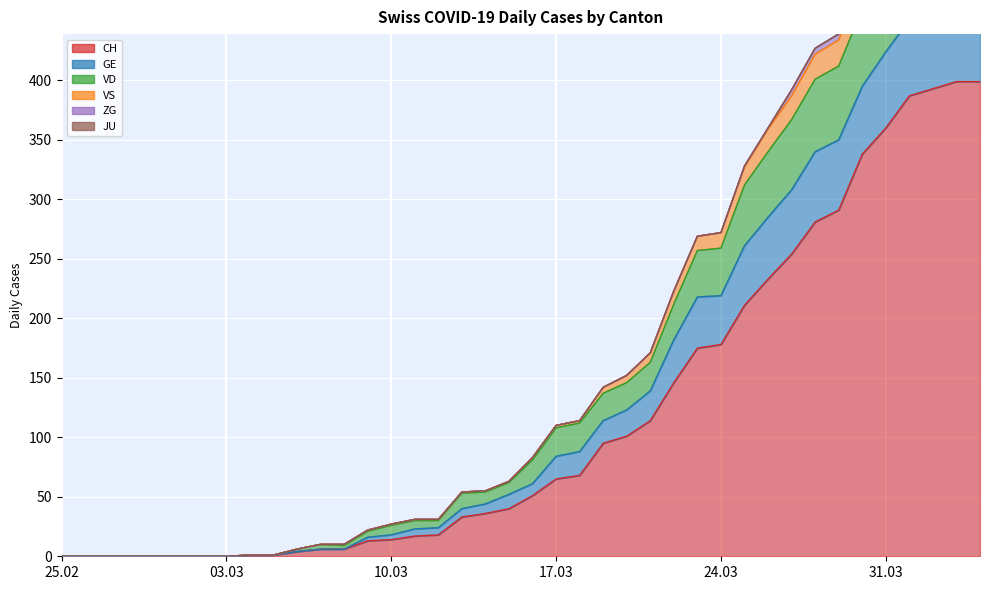

What value does the CH series have at 2020-03-25, to the nearest 5?

210